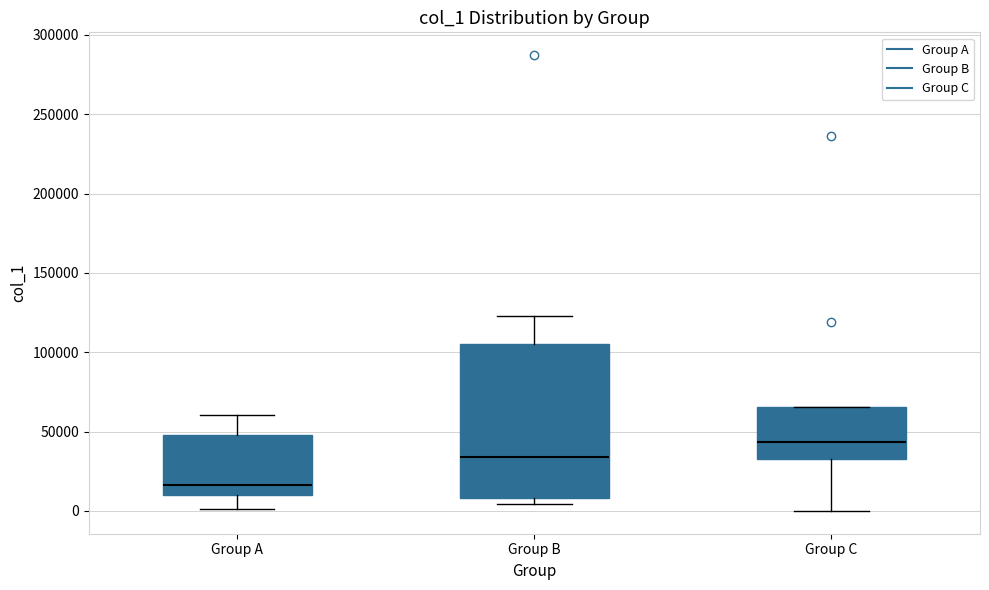

Comparing the boxes themselves (not the whiskers), which one is the tallest?

Group B